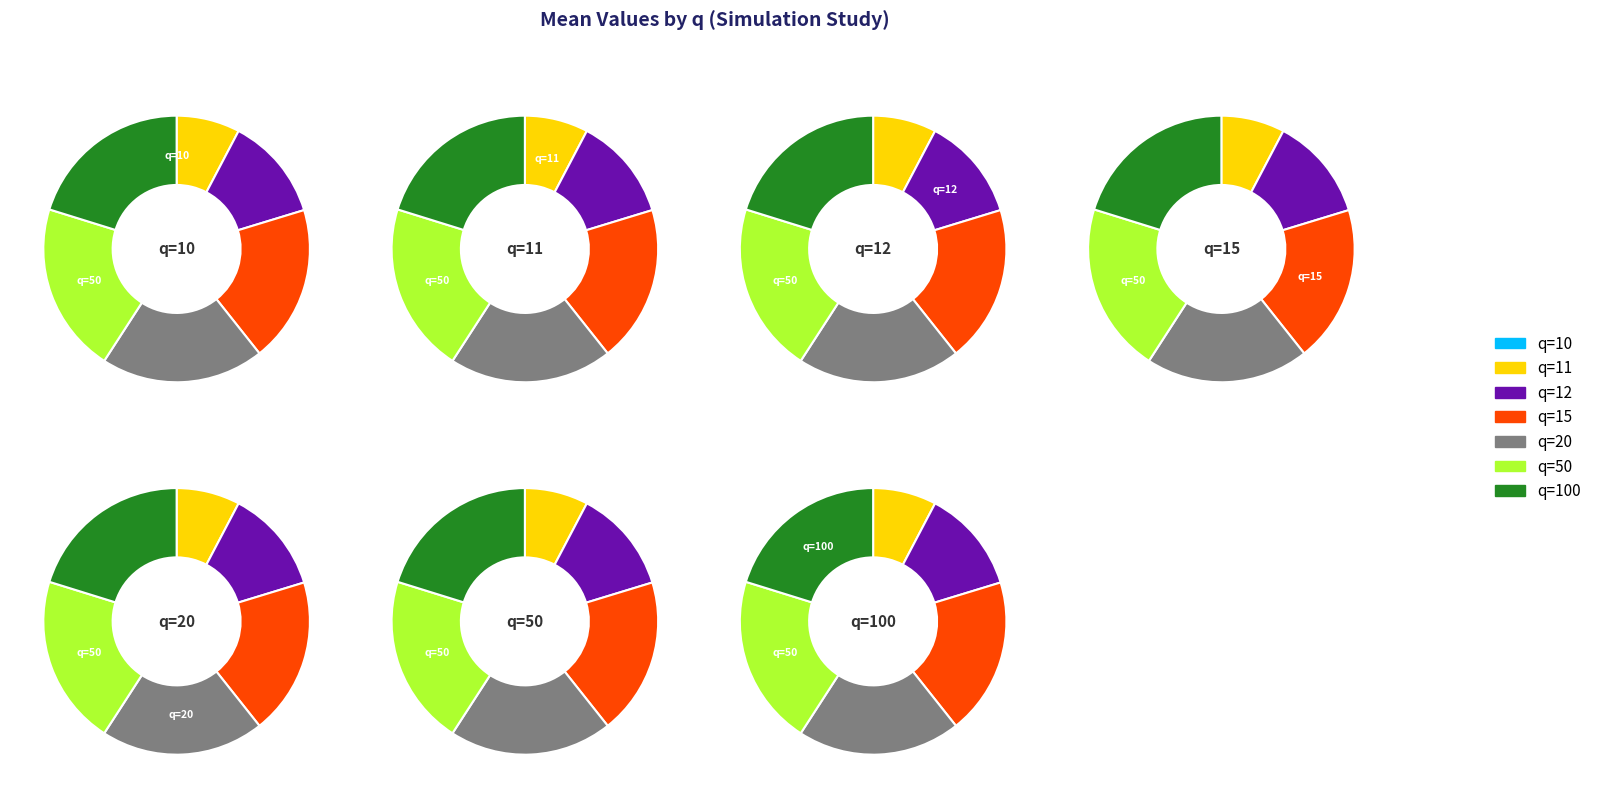

Is there a majority slice in this chart?

No